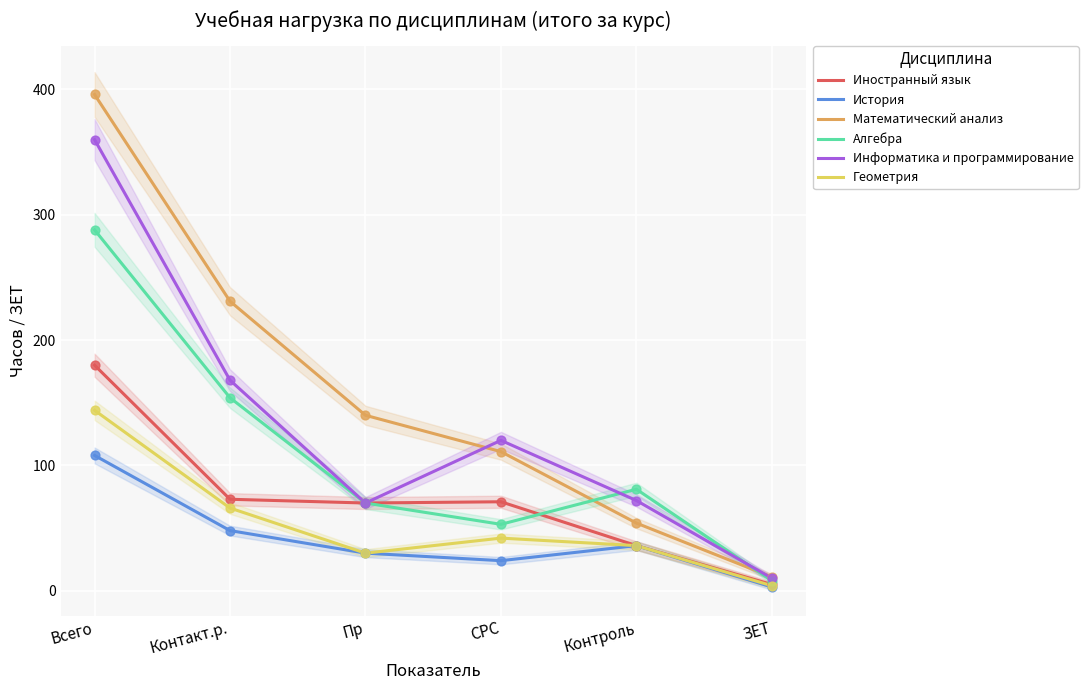

Which series has the widest spread of Y values?

Математический анализ